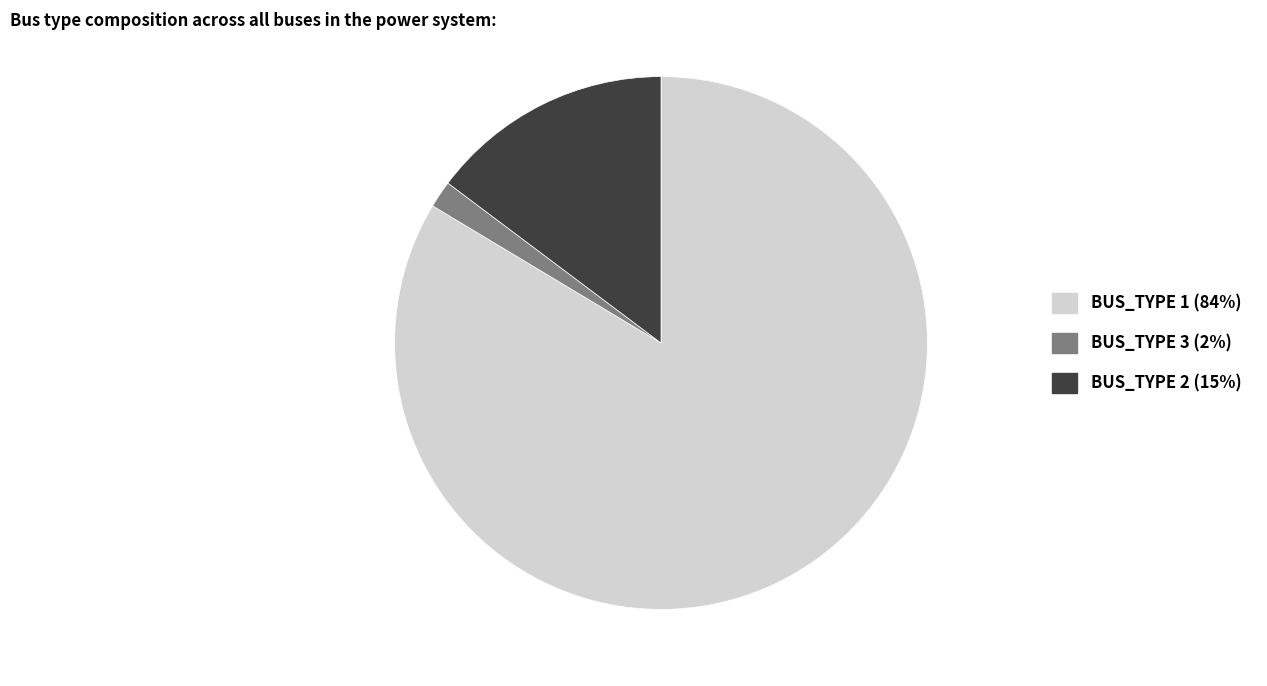

How many segments does this pie chart have?

3